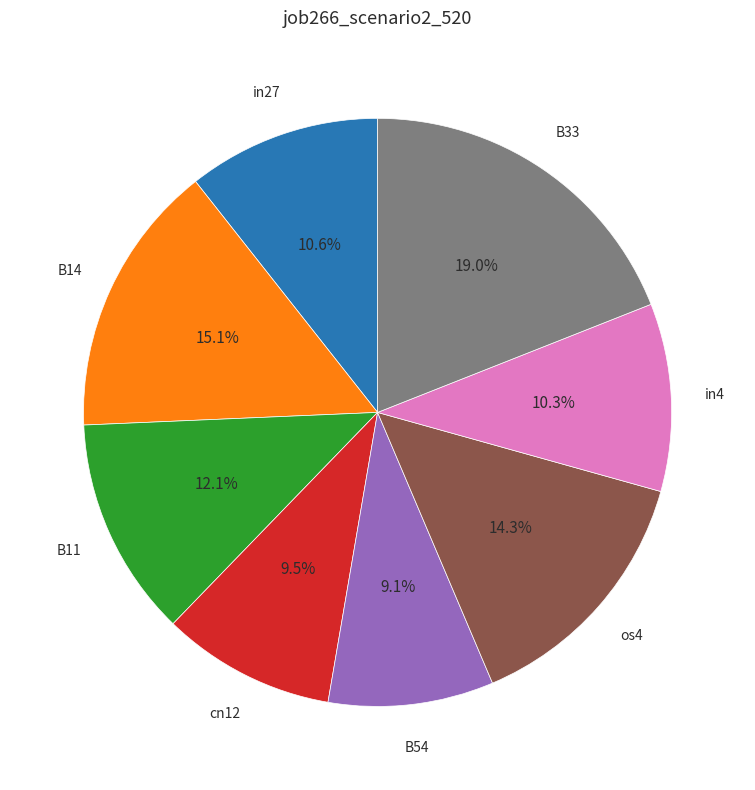

How much of the chart is everything except B14?

84.9%